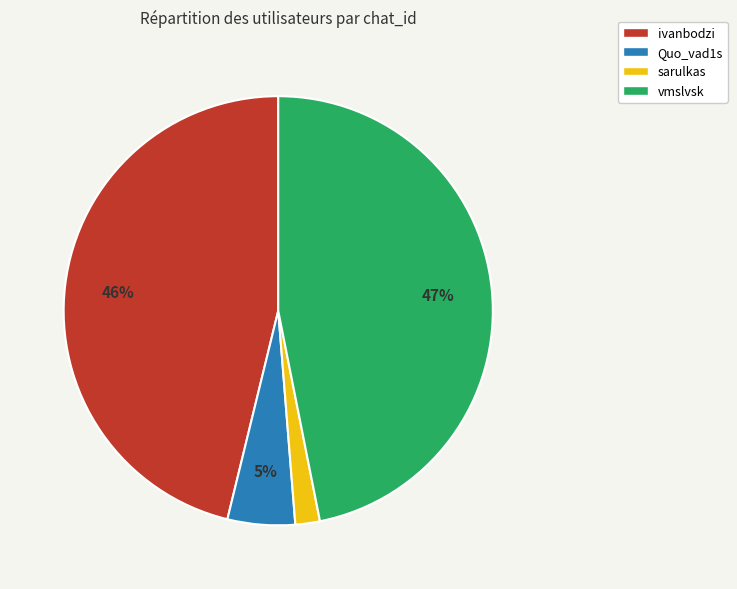

To the nearest percent, what is the difference between the ivanbodzi and sarulkas slice percentages?

44%